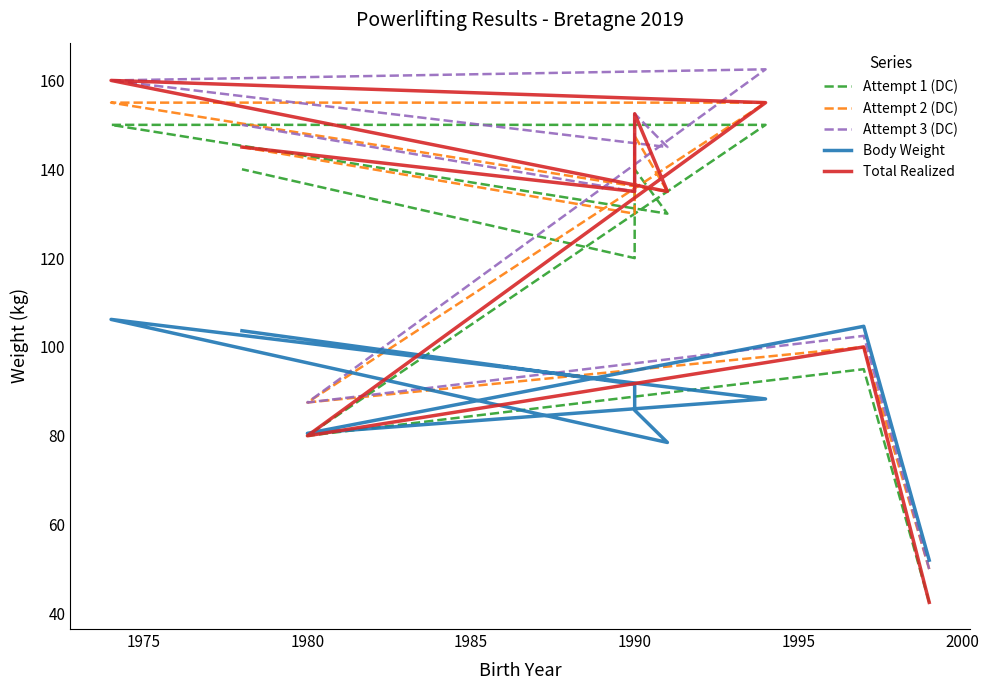

What is the highest value of the Attempt 3 (DC) series?

162.5